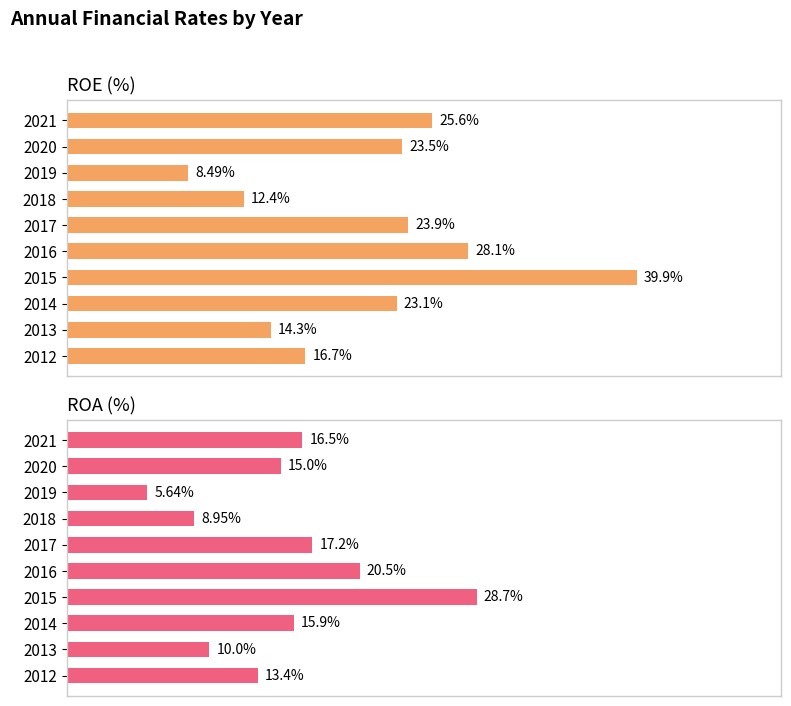

What is the total value across all series at 2021?

42.1